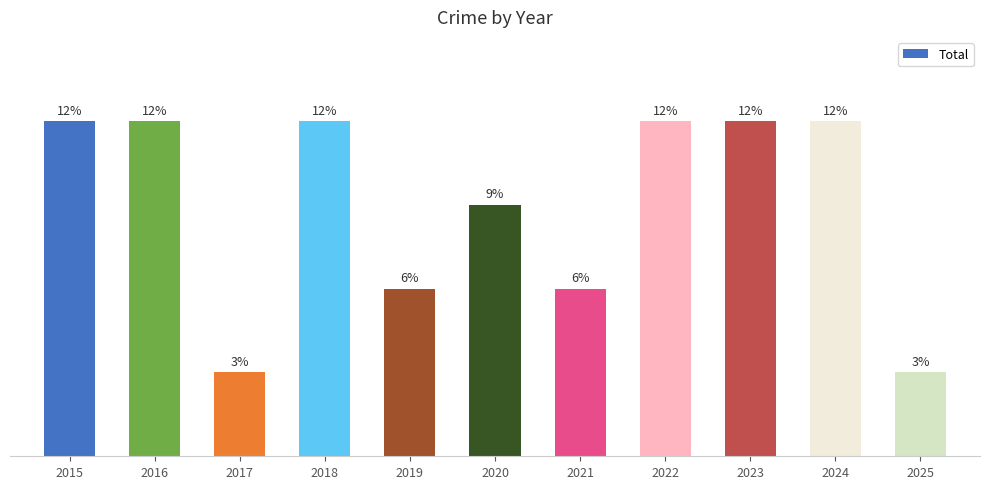

Does the chart contain any negative values?

No